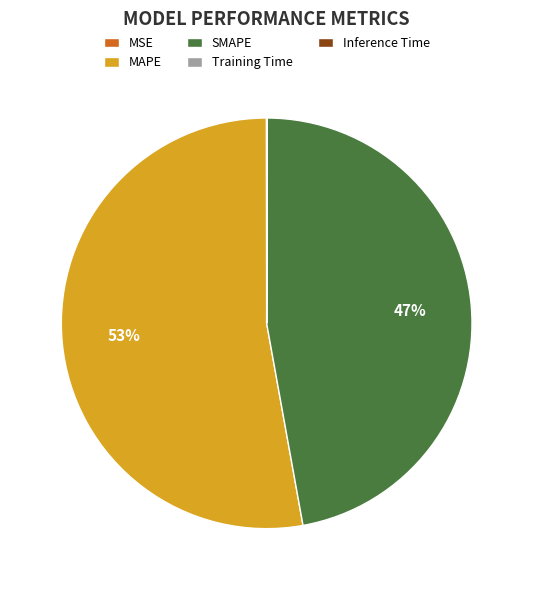

Which slice is the largest?

MAPE